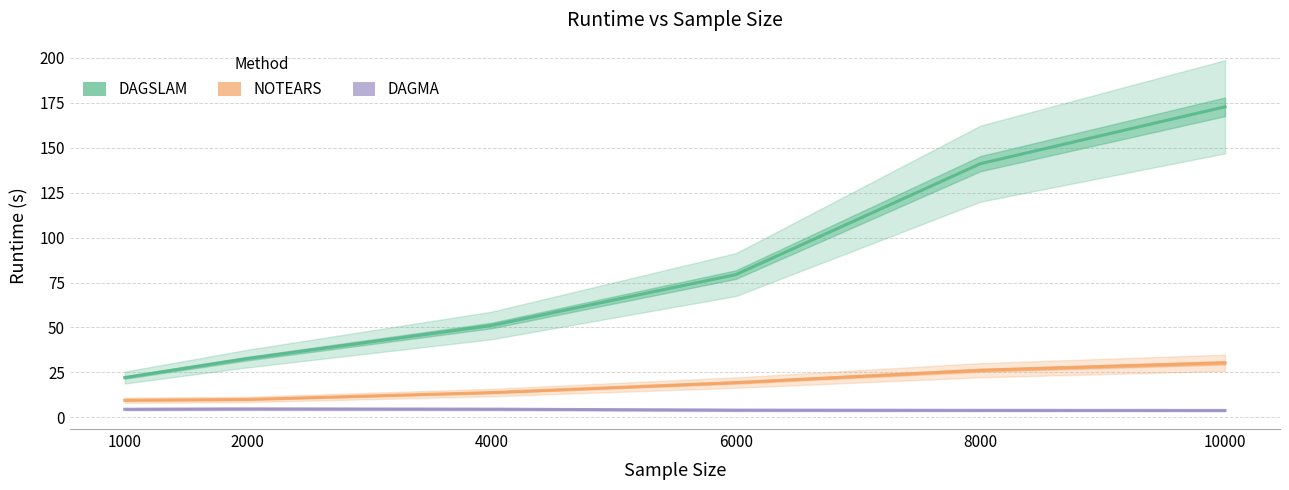

True or false: NOTEARS and DAGMA cross at least once.

False